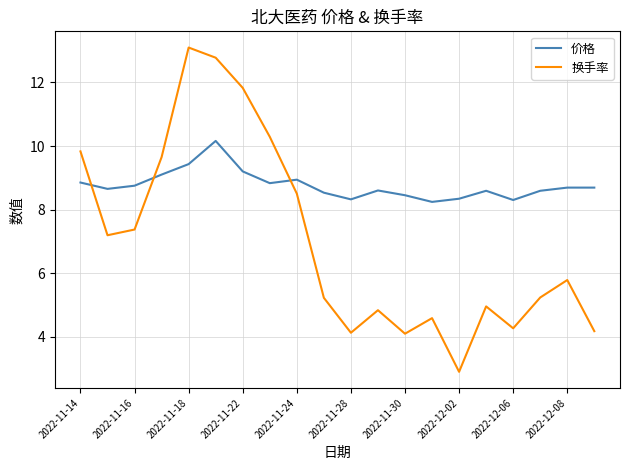

What is the difference between the second highest and second lowest values in the 换手率 series?

8.7